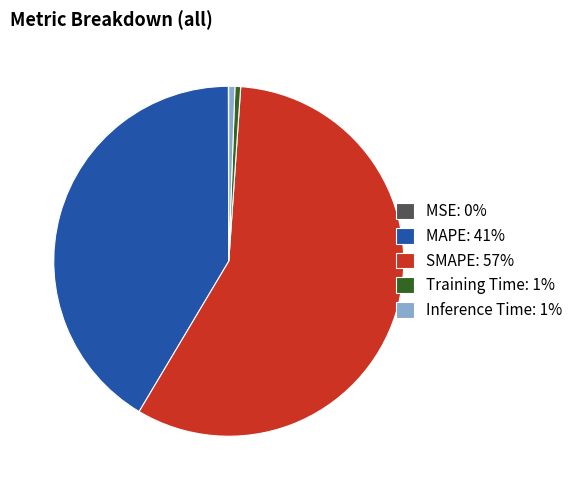

Is it true that SMAPE is 44% of the pie?

False